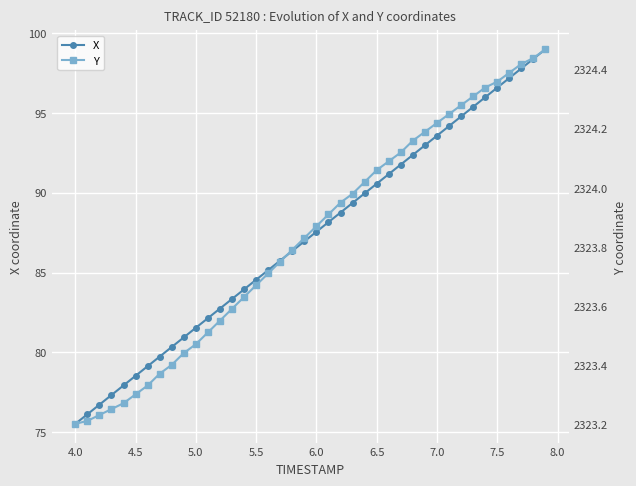

Rank the series by their average value, from highest to lowest.

Y, X